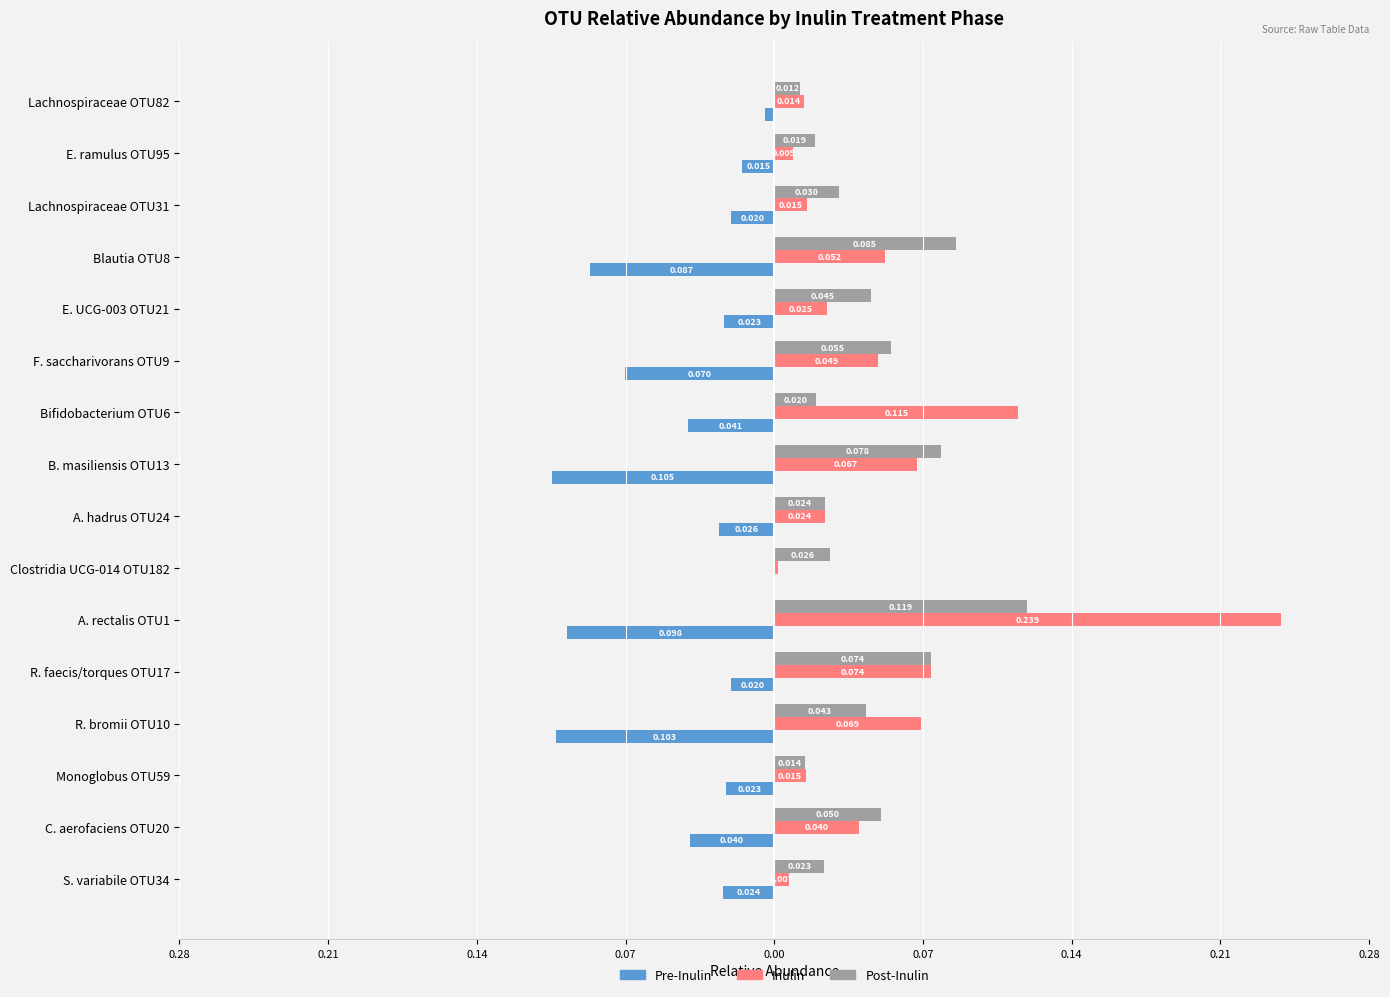

What are all the series names shown in the legend?

Pre-Inulin, Inulin, Post-Inulin